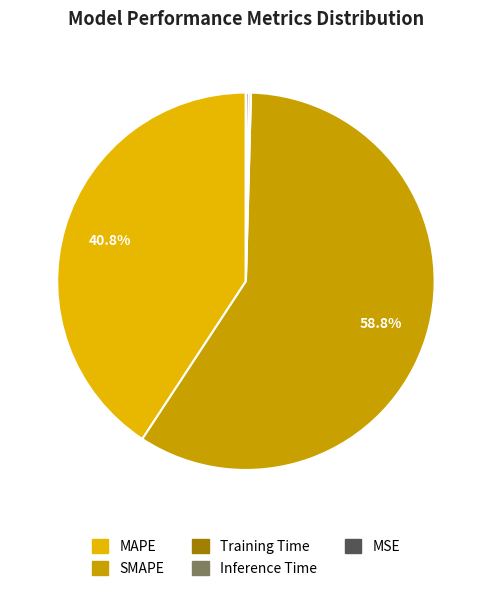

True or false: SMAPE accounts for 59% of the total.

True